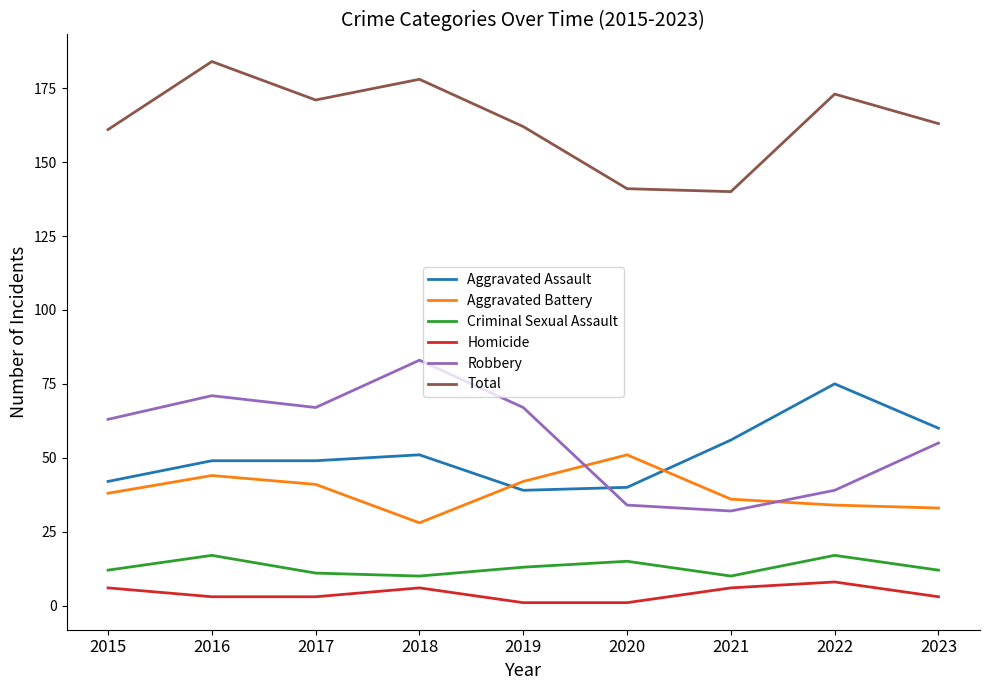

Which category has the lowest value in the Aggravated Battery series?

2018